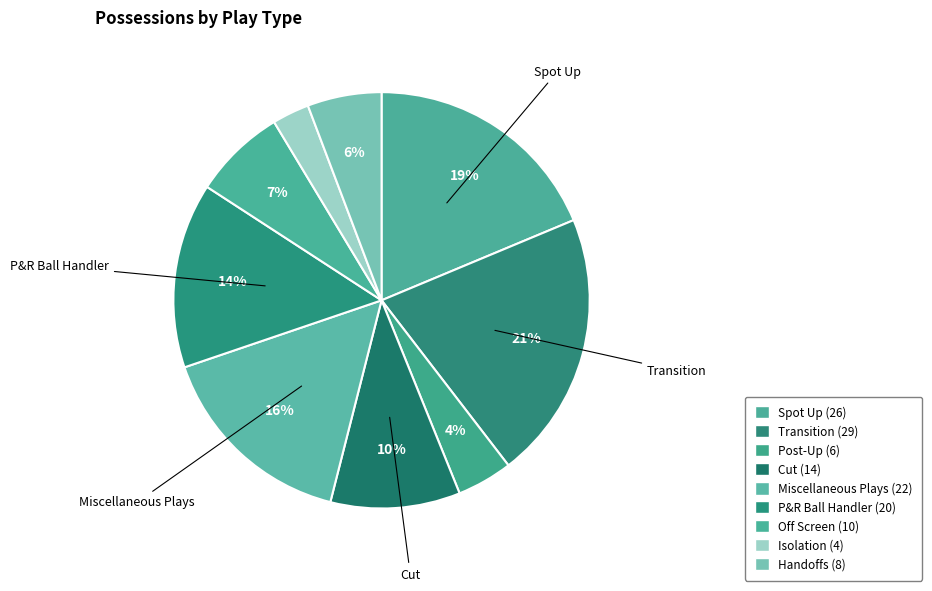

How much of the chart is everything except Isolation?

97.1%